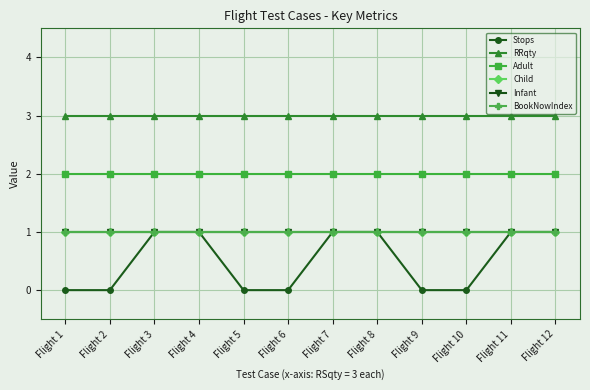

Is the value of Child at Flight 3 greater than the value of RRqty at Flight 12?

No